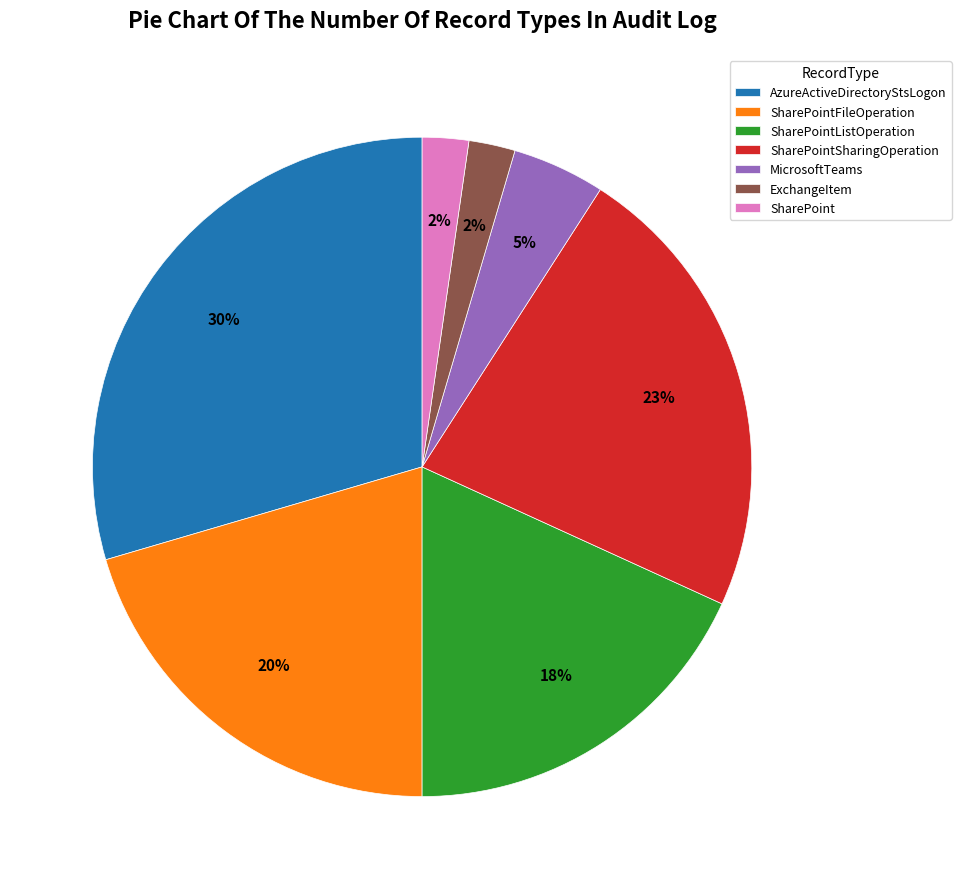

To the nearest percent, what is the combined percentage of SharePoint and SharePointListOperation?

20%